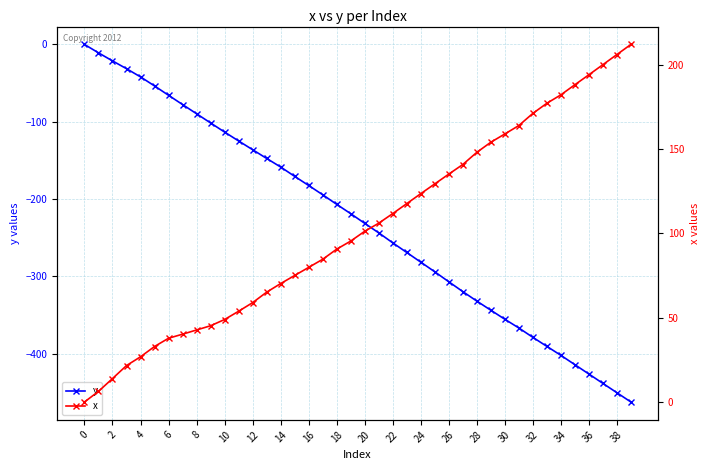

Reading left to right, list all the values displayed in this chart.

y: 0.0	-10.9	-21.3	-31.4	-42.0	-53.7	-65.8	-77.8	-89.7	-101.6	-113.4	-124.9	-136.2	-147.5	-158.6	-170.7	-182.5	-194.5	-206.9	-219.0	-231.5	-243.8	-256.7	-269.2	-281.7	-294.2	-307.1	-319.8	-332.1	-343.9	-355.6	-366.9	-379.0	-390.7	-402.3	-414.4	-426.5	-438.6	-450.7	-462.7
x: 0.0	6.3	13.9	21.6	26.8	32.9	37.8	40.2	42.7	45.2	48.9	53.8	58.9	65.1	70.2	75.0	79.8	84.6	90.6	95.4	101.2	106.0	111.7	117.6	123.5	129.3	135.1	140.8	148.0	154.0	158.9	163.9	171.1	177.1	182.1	188.1	194.0	200.0	206.0	212.0